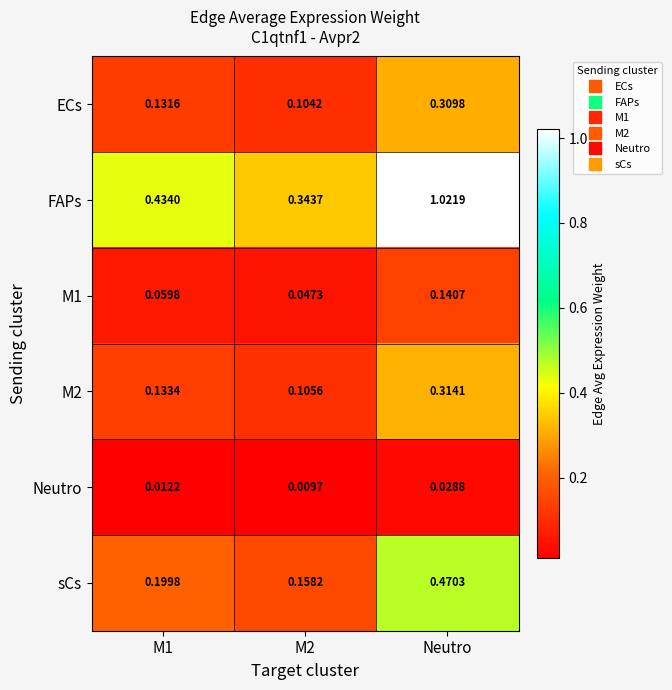

Between M1 and Neutro, which series saw the biggest shift?

FAPs